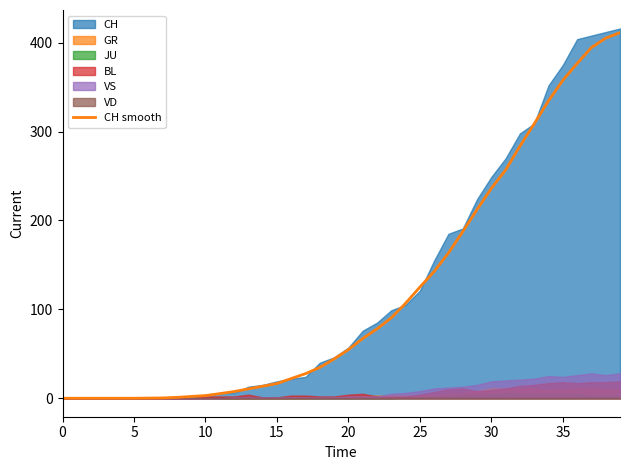

The CH smooth series shows 54.7 at 20. True or false?

True